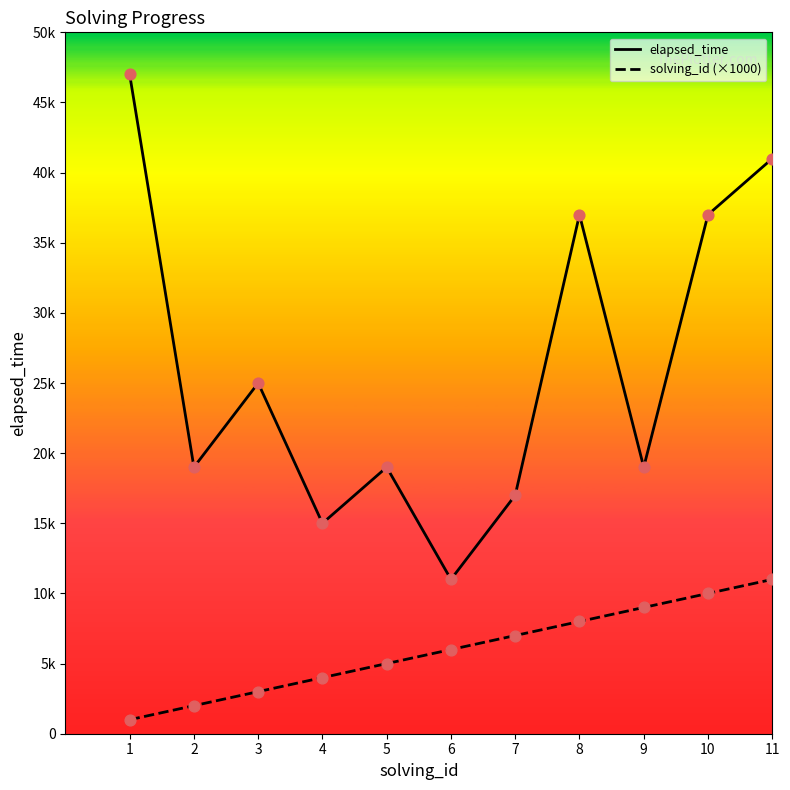

Does the chart have visible grid lines?

No